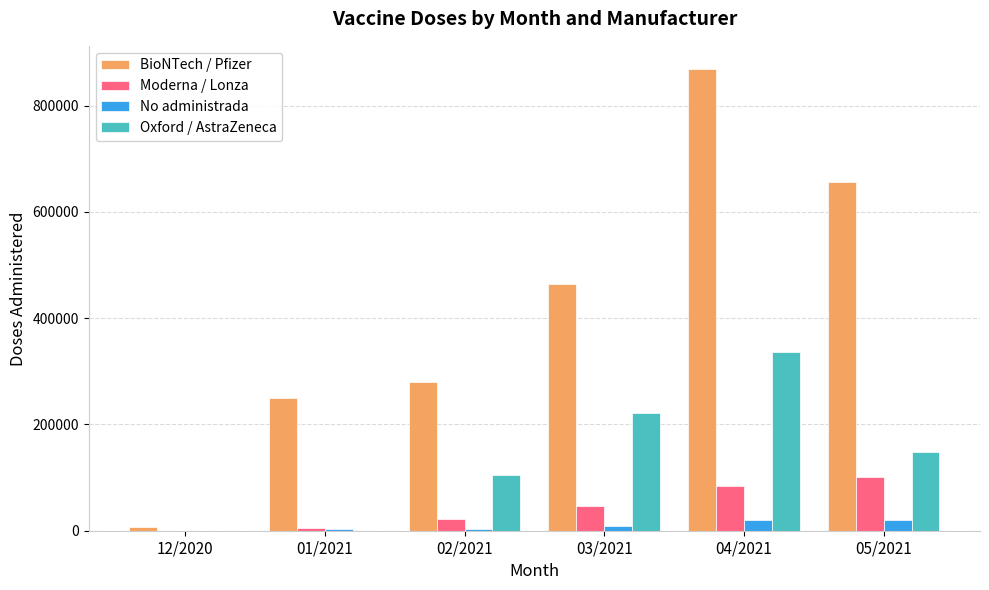

At which category is the sum across all series the highest?

04/2021